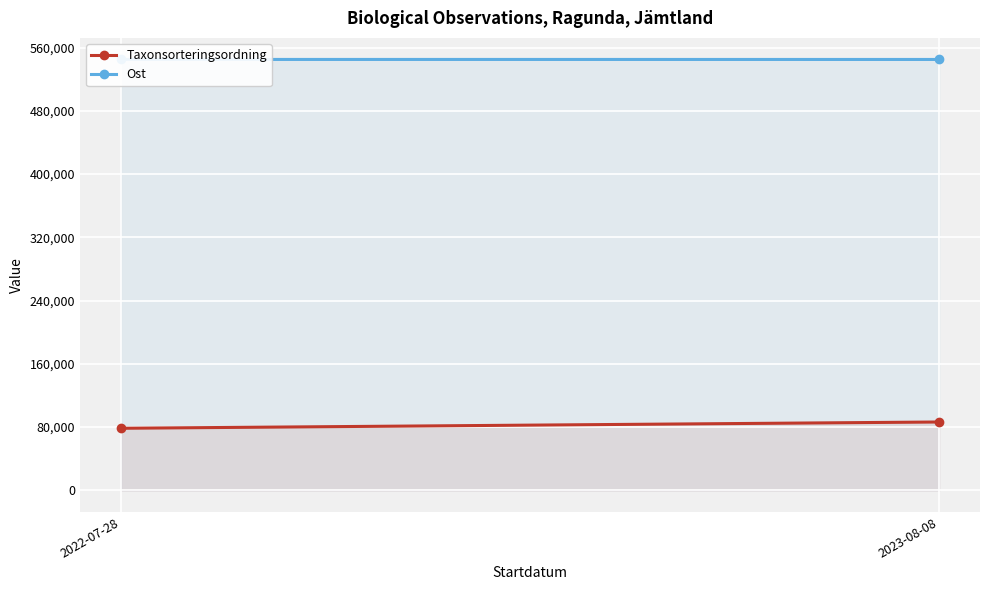

What is the difference between the highest and lowest values at 2022-07-28?

466414.0